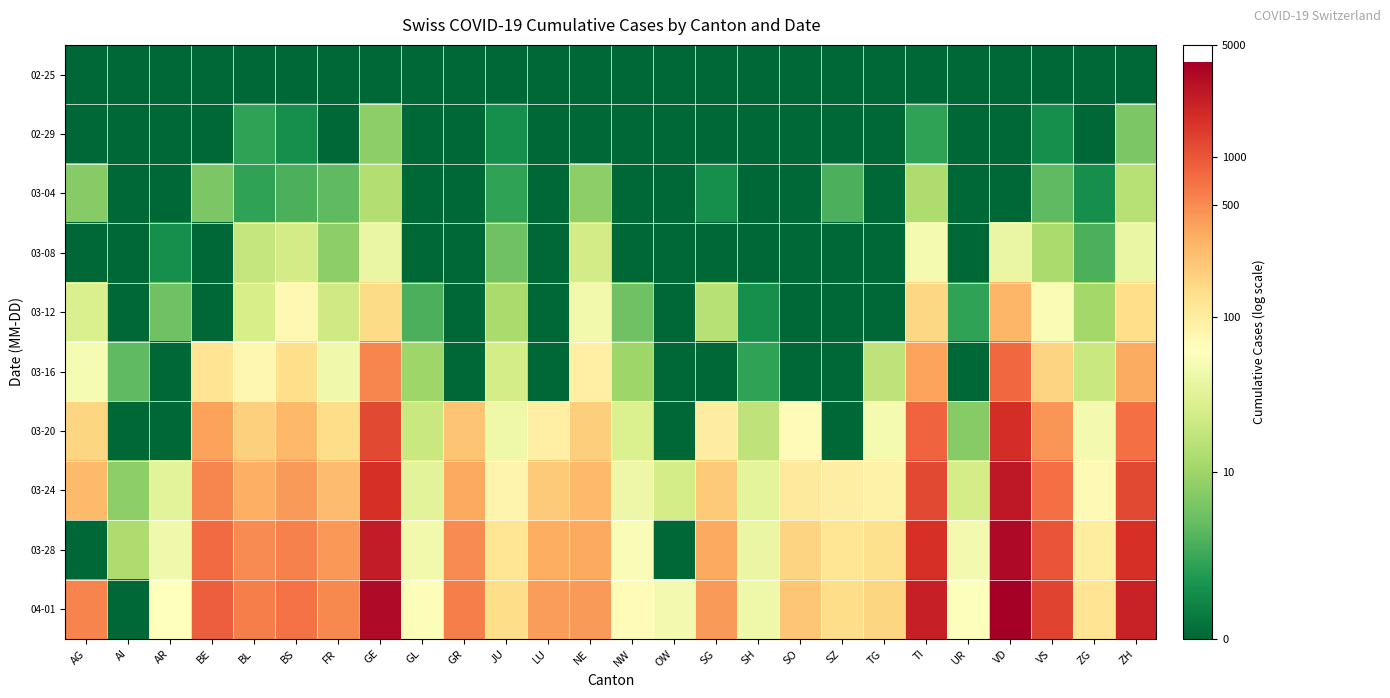

How many categories are shown in the chart?

26